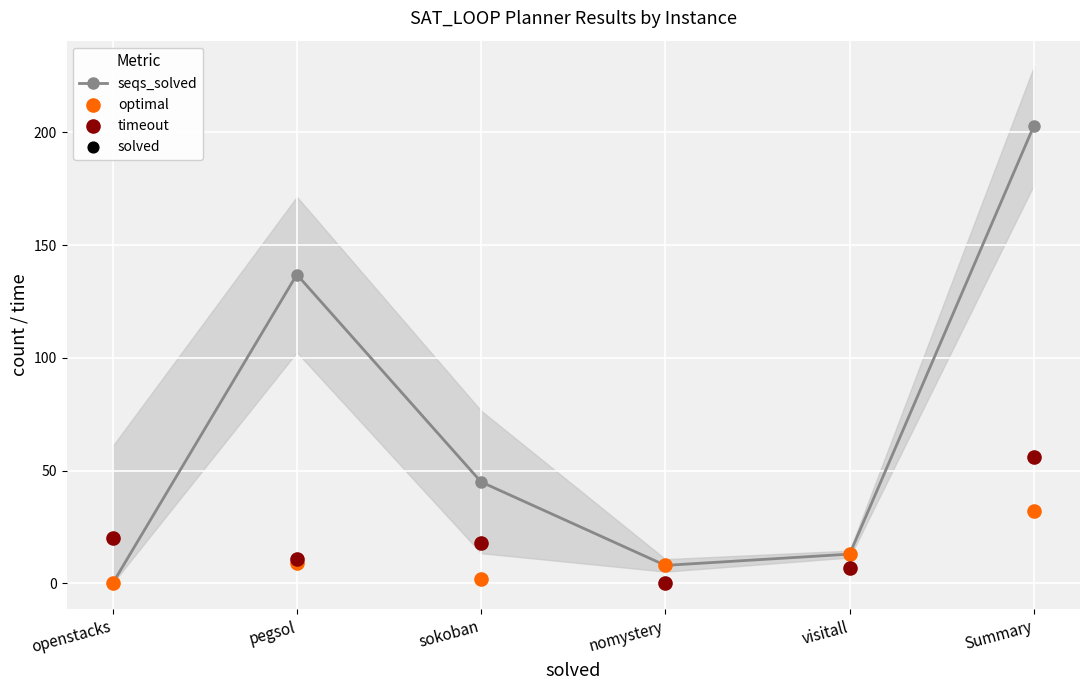

Which series has the largest total across all categories?

seqs_solved